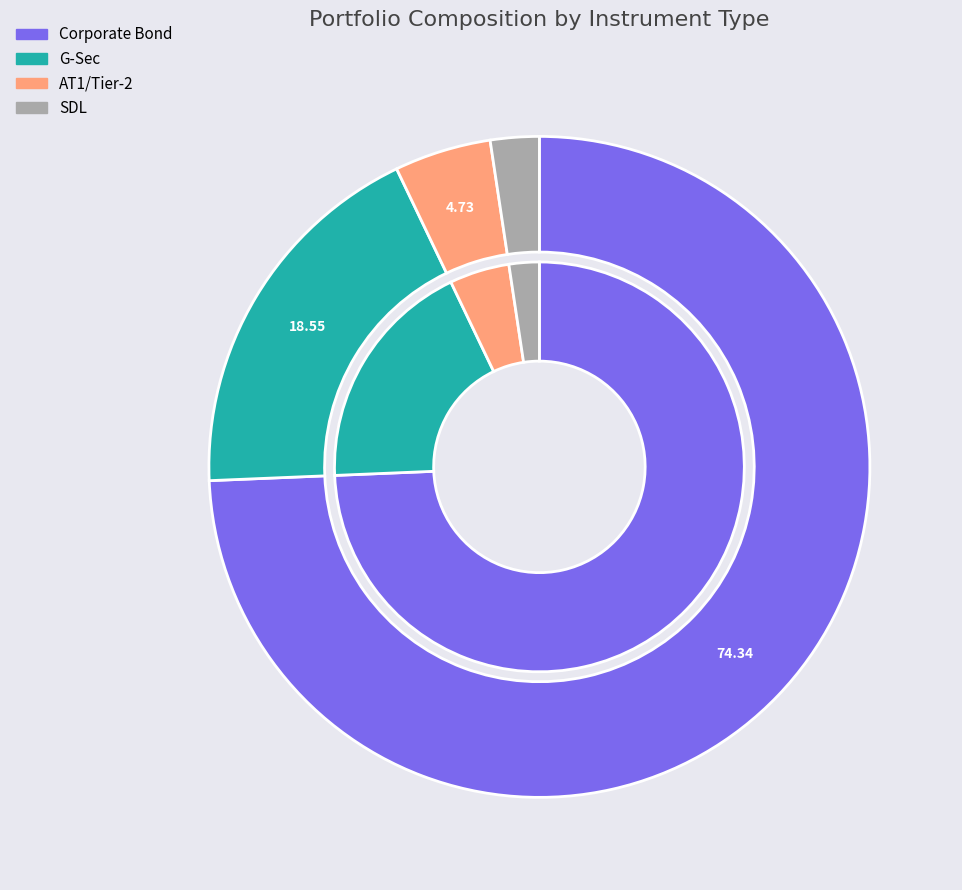

To the nearest percent, what is the difference between the largest and smallest slice percentages?

72%